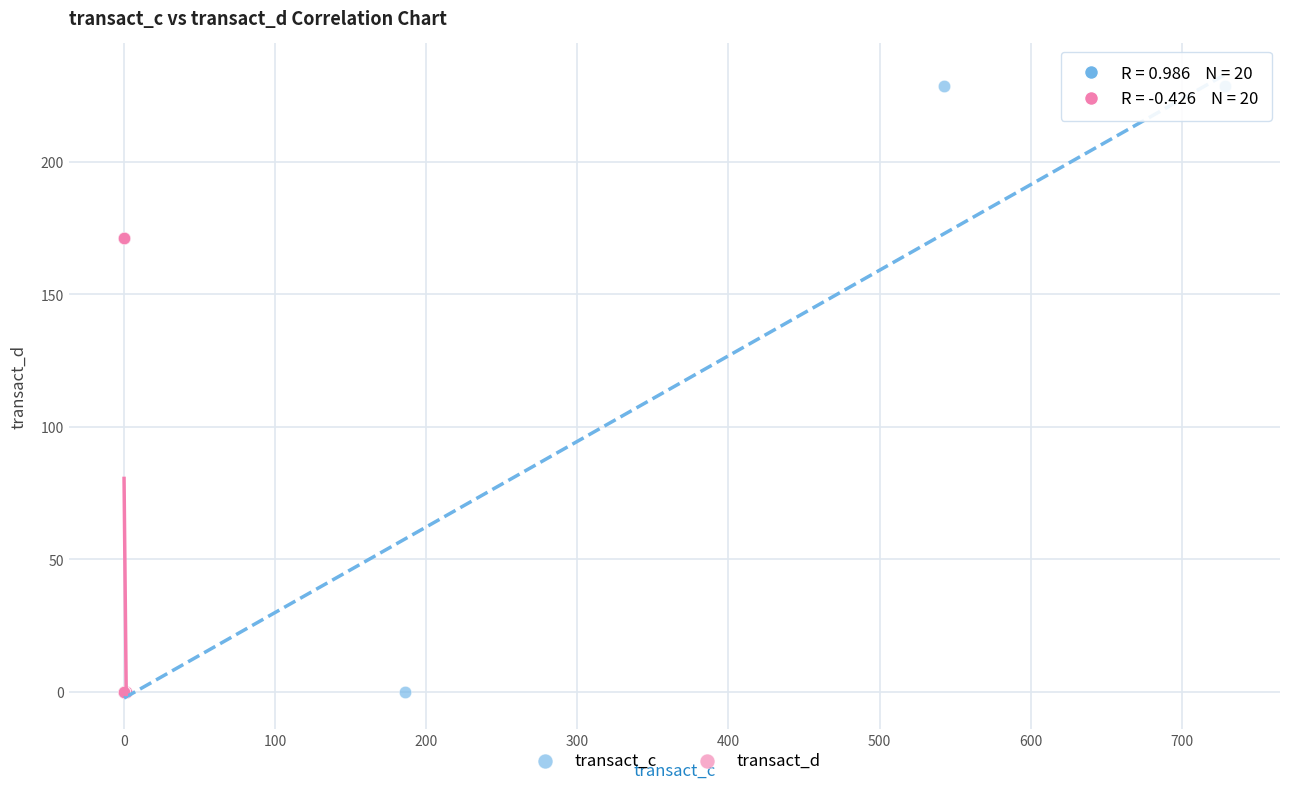

Which series contains the highest Y value?

transact_c